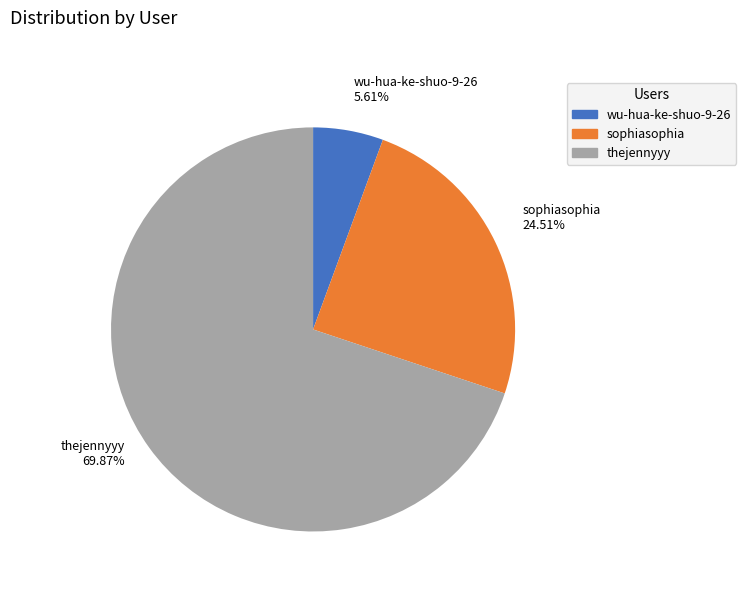

Which has a higher value, thejennyyy or wu-hua-ke-shuo-9-26?

thejennyyy